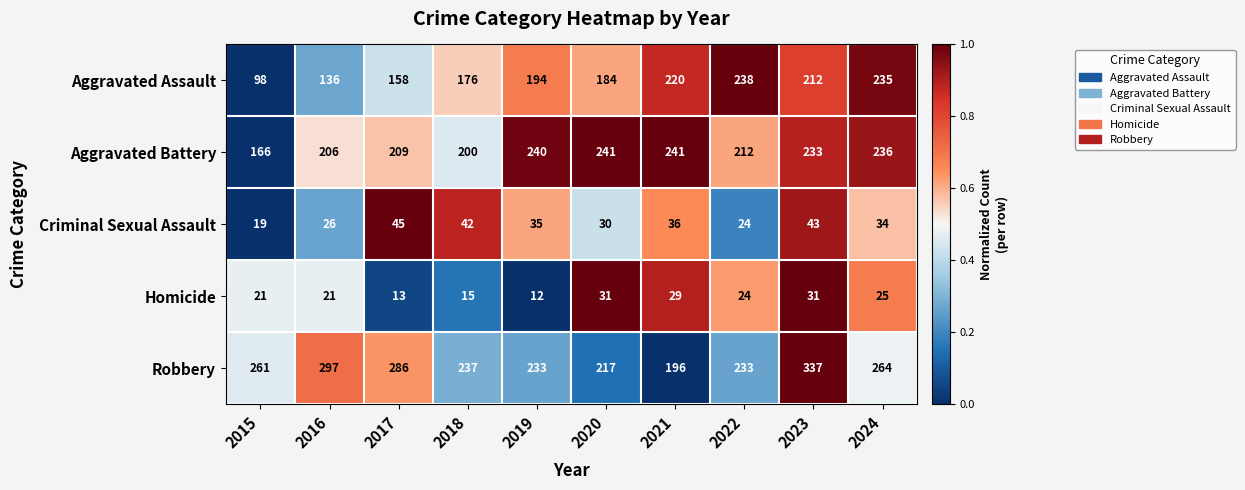

What is the sum of all Homicide values?

222